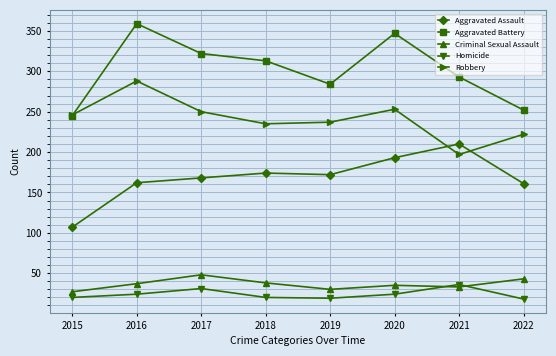

True or false: Criminal Sexual Assault has more than 2 interior local peaks.

False